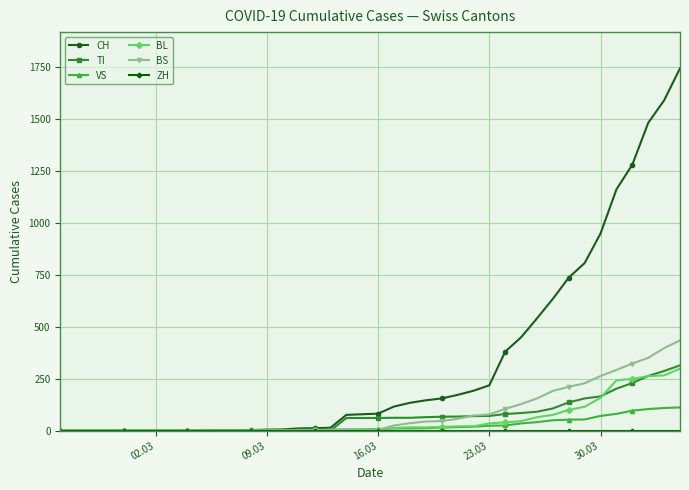

At how many categories does at least one series exceed 702?

8